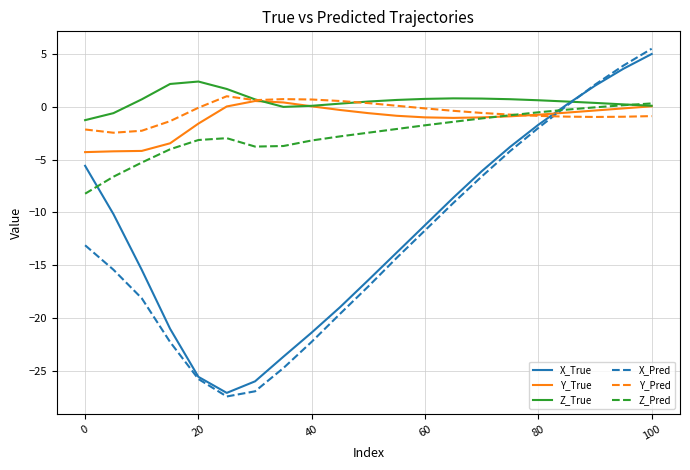

What is the average value of the Z_Pred series?

-2.6